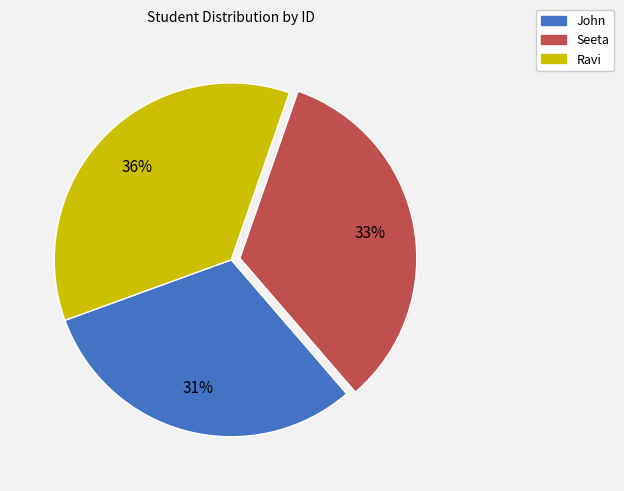

The John slice represents 31% of the pie. True or false?

True